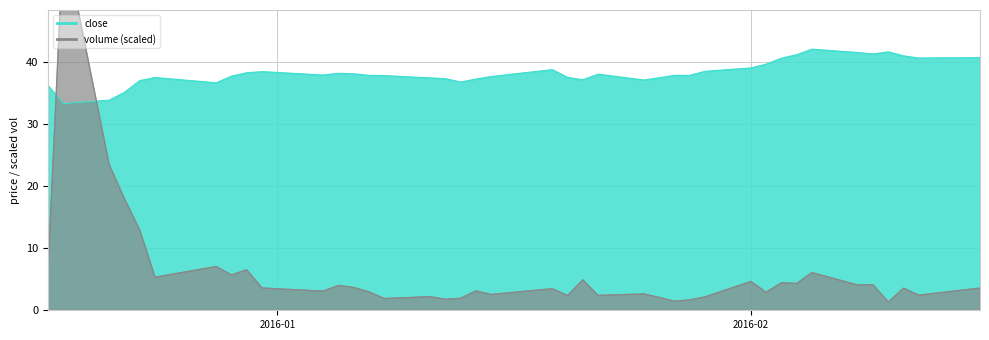

What is the minimum value for volume?

1.3